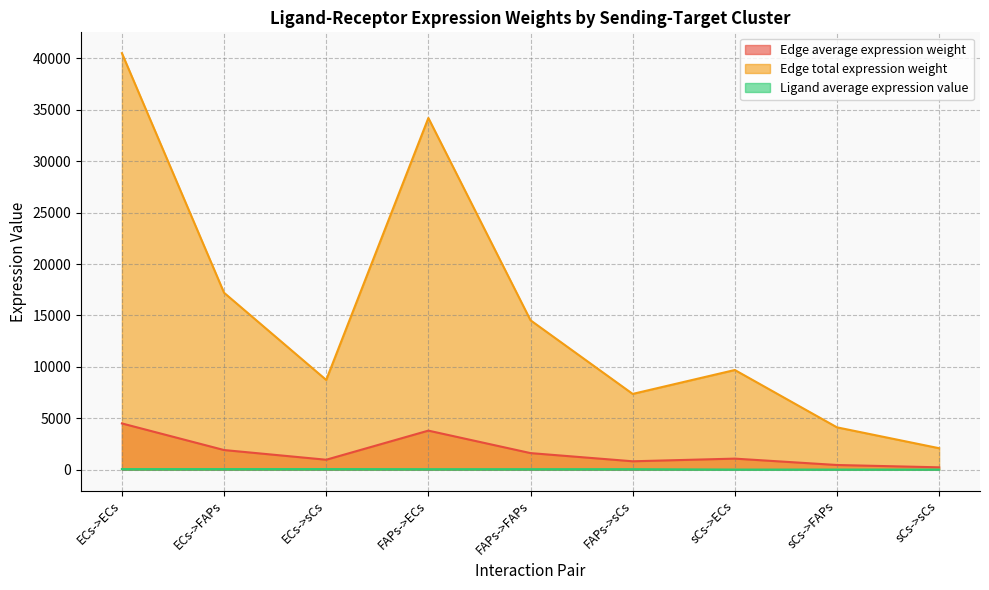

True or false: Edge average expression weight and Edge total expression weight cross at least once.

False